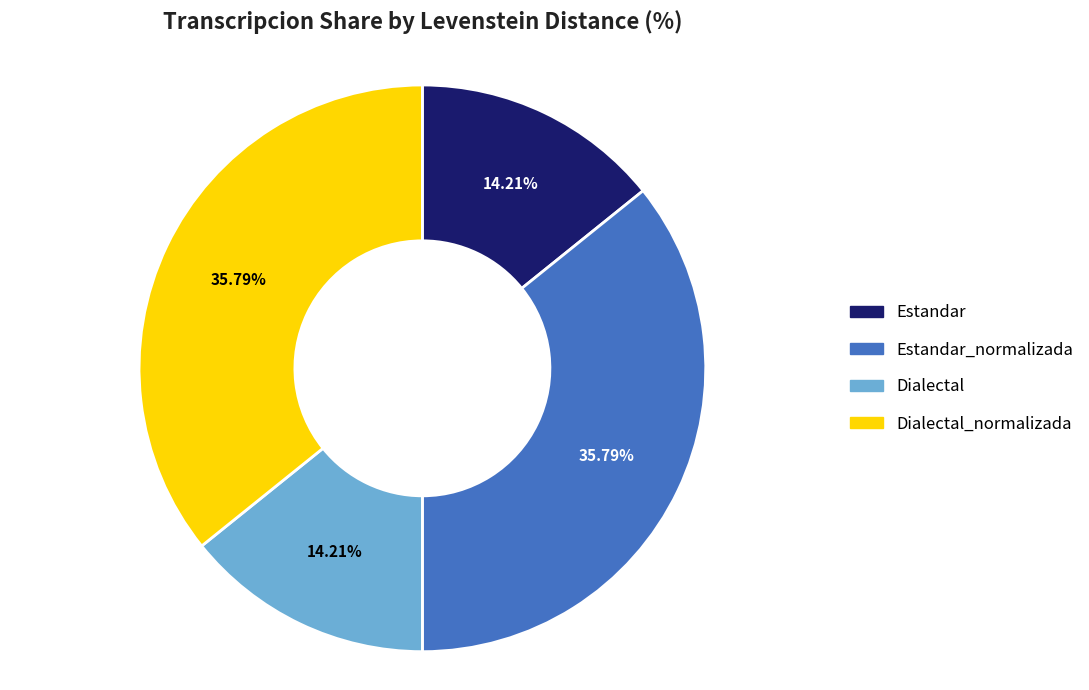

True or false: Estandar_normalizada accounts for 44% of the total.

False